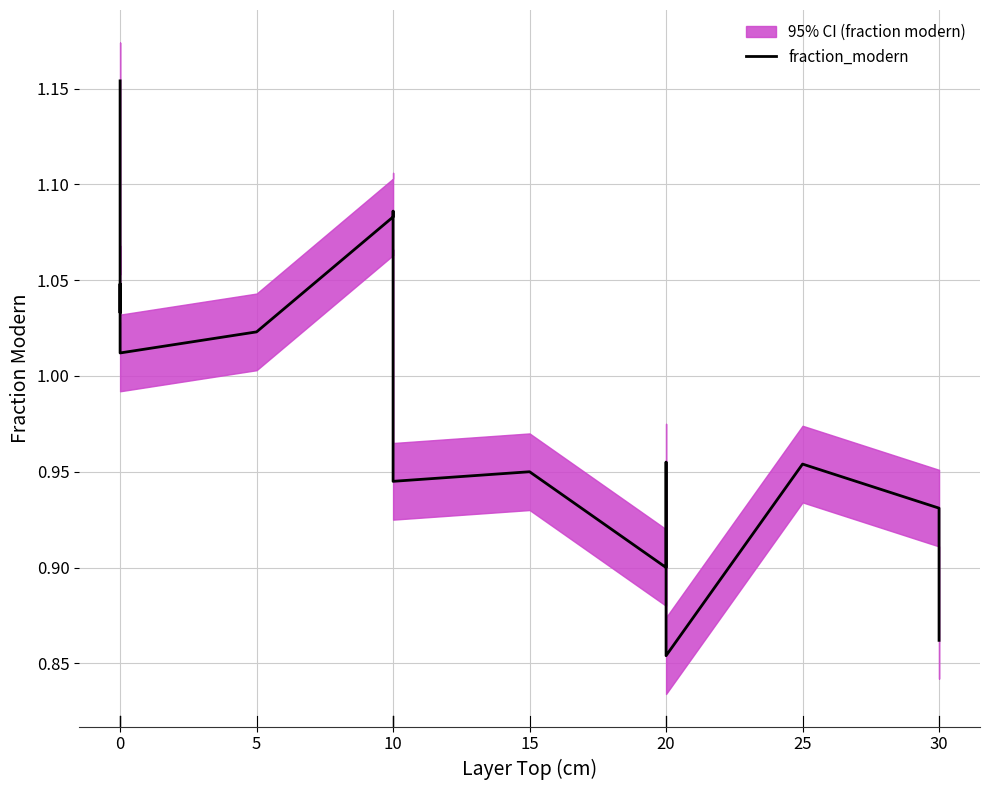

What is the difference between the second highest and second lowest values?

0.2